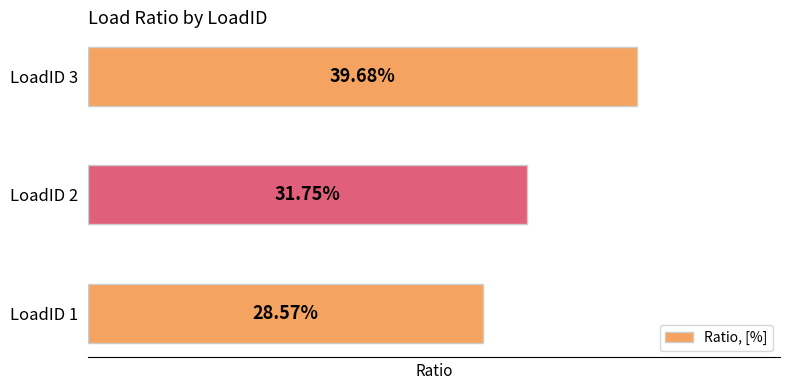

What is the sum of all values?

1.0